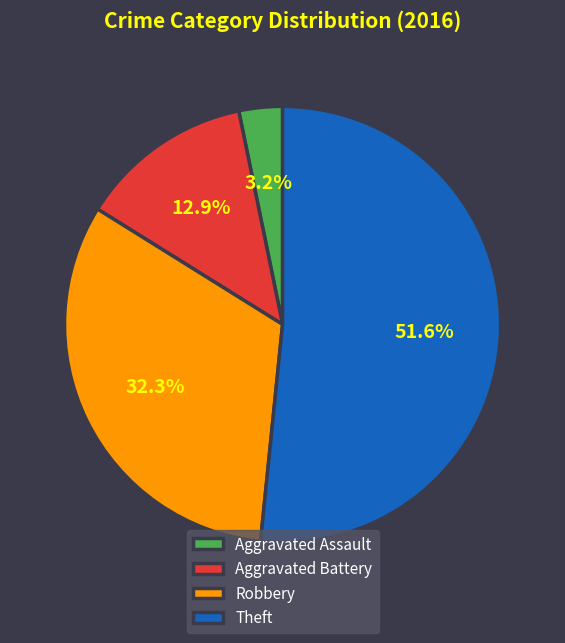

What percentage do Robbery and Aggravated Battery together represent?

45.2%